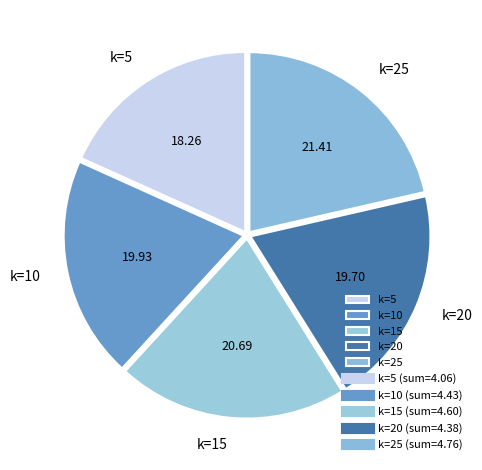

Between k=5 and k=20, which is larger?

k=20